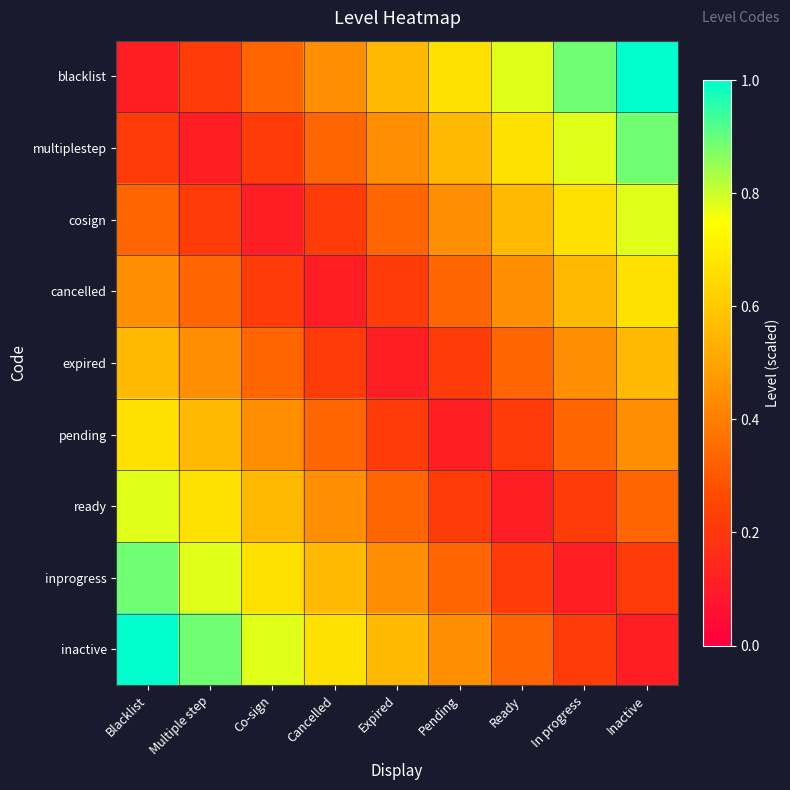

Reading left to right, list all the values displayed in this chart.

blacklist: Blacklist=0.1	Multiple step=0.2	Co-sign=0.3	Cancelled=0.4	Expired=0.6	Pending=0.7	Ready=0.8	In progress=0.9	Inactive=1.0
multiplestep: Blacklist=0.2	Multiple step=0.1	Co-sign=0.2	Cancelled=0.3	Expired=0.4	Pending=0.6	Ready=0.7	In progress=0.8	Inactive=0.9
cosign: Blacklist=0.3	Multiple step=0.2	Co-sign=0.1	Cancelled=0.2	Expired=0.3	Pending=0.4	Ready=0.6	In progress=0.7	Inactive=0.8
cancelled: Blacklist=0.4	Multiple step=0.3	Co-sign=0.2	Cancelled=0.1	Expired=0.2	Pending=0.3	Ready=0.4	In progress=0.6	Inactive=0.7
expired: Blacklist=0.6	Multiple step=0.4	Co-sign=0.3	Cancelled=0.2	Expired=0.1	Pending=0.2	Ready=0.3	In progress=0.4	Inactive=0.6
pending: Blacklist=0.7	Multiple step=0.6	Co-sign=0.4	Cancelled=0.3	Expired=0.2	Pending=0.1	Ready=0.2	In progress=0.3	Inactive=0.4
ready: Blacklist=0.8	Multiple step=0.7	Co-sign=0.6	Cancelled=0.4	Expired=0.3	Pending=0.2	Ready=0.1	In progress=0.2	Inactive=0.3
inprogress: Blacklist=0.9	Multiple step=0.8	Co-sign=0.7	Cancelled=0.6	Expired=0.4	Pending=0.3	Ready=0.2	In progress=0.1	Inactive=0.2
inactive: Blacklist=1.0	Multiple step=0.9	Co-sign=0.8	Cancelled=0.7	Expired=0.6	Pending=0.4	Ready=0.3	In progress=0.2	Inactive=0.1